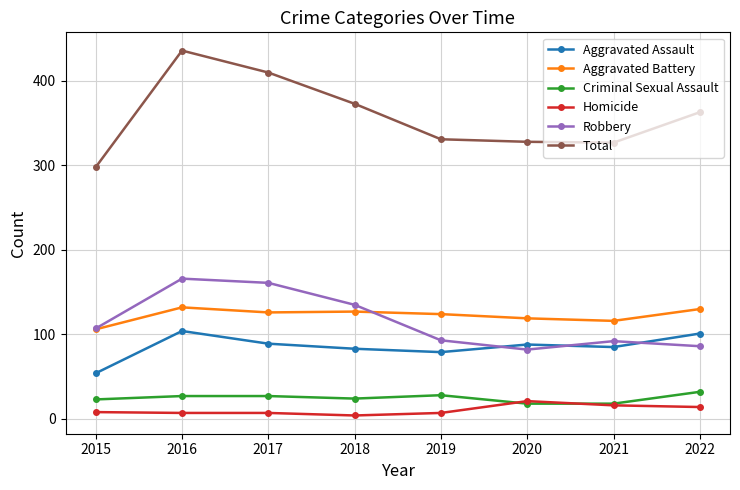

True or false: Robbery has more than 0 interior local peaks.

True